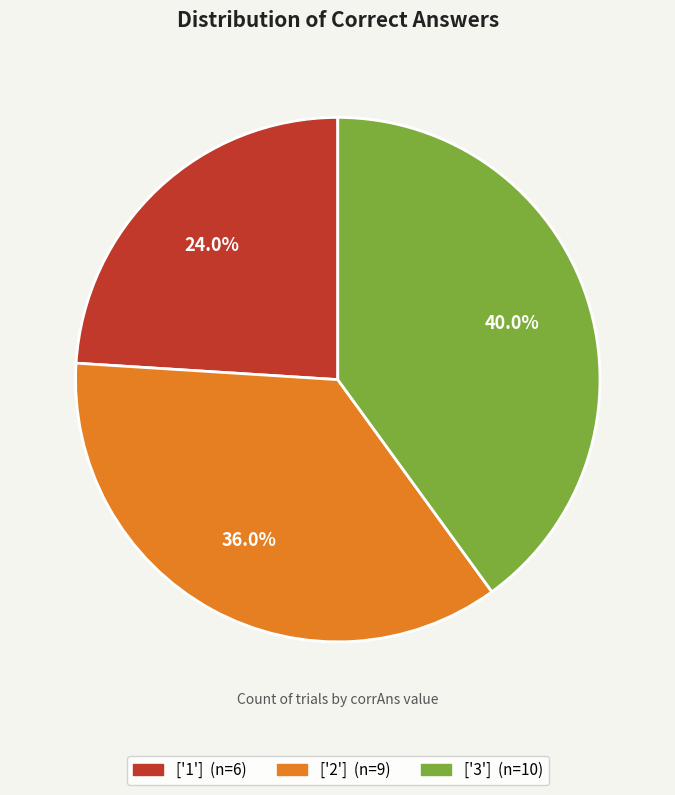

Does any single category account for the majority?

No